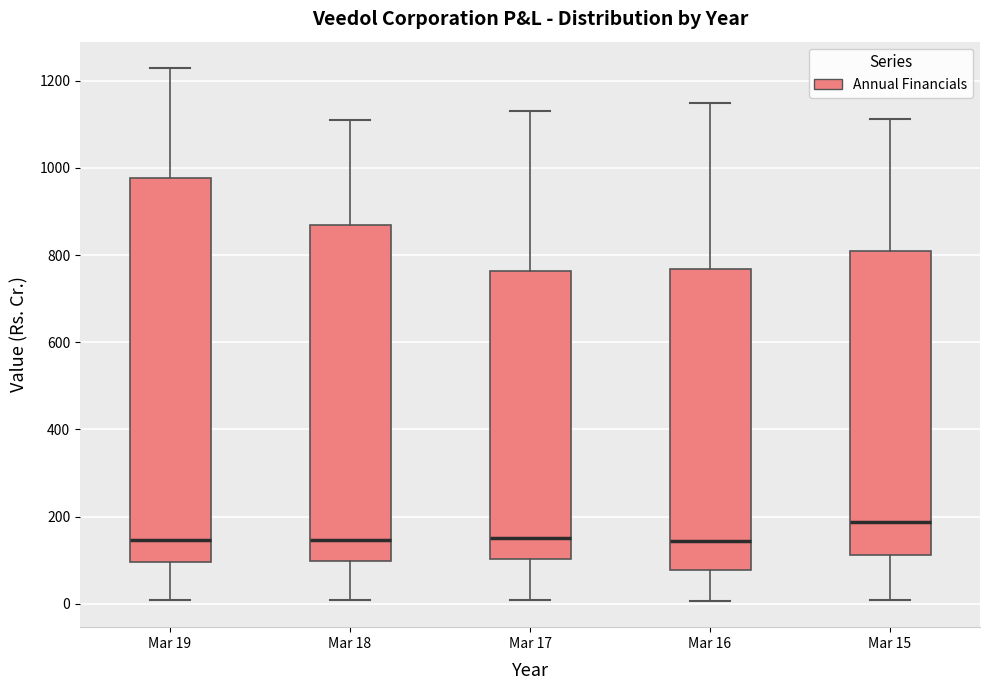

Reading left to right, transcribe this box plot: for each box, give where its median line is, the range the box spans, and where its two whiskers end, as read against the y-axis. The values are not printed on the chart, so give them approximately, as read against the axis.

Mar 19: median 140, box 100 to 980, whiskers 0 to 1220
Mar 18: median 140, box 100 to 860, whiskers 0 to 1120
Mar 17: median 160, box 100 to 760, whiskers 0 to 1140
Mar 16: median 140, box 80 to 760, whiskers 0 to 1140
Mar 15: median 180, box 120 to 800, whiskers 0 to 1120